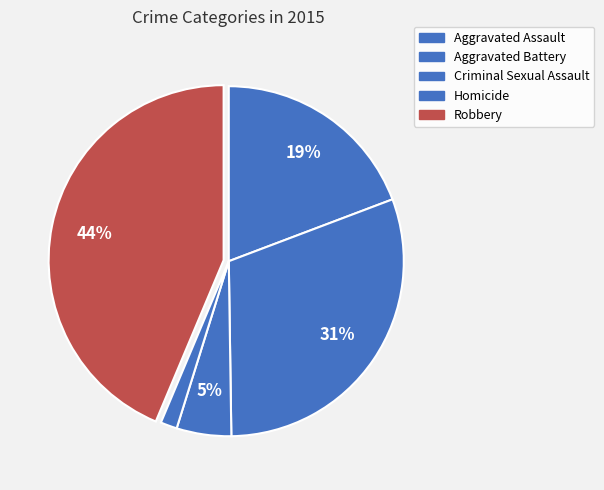

What is the change in value from Aggravated Battery to Criminal Sexual Assault?

-217